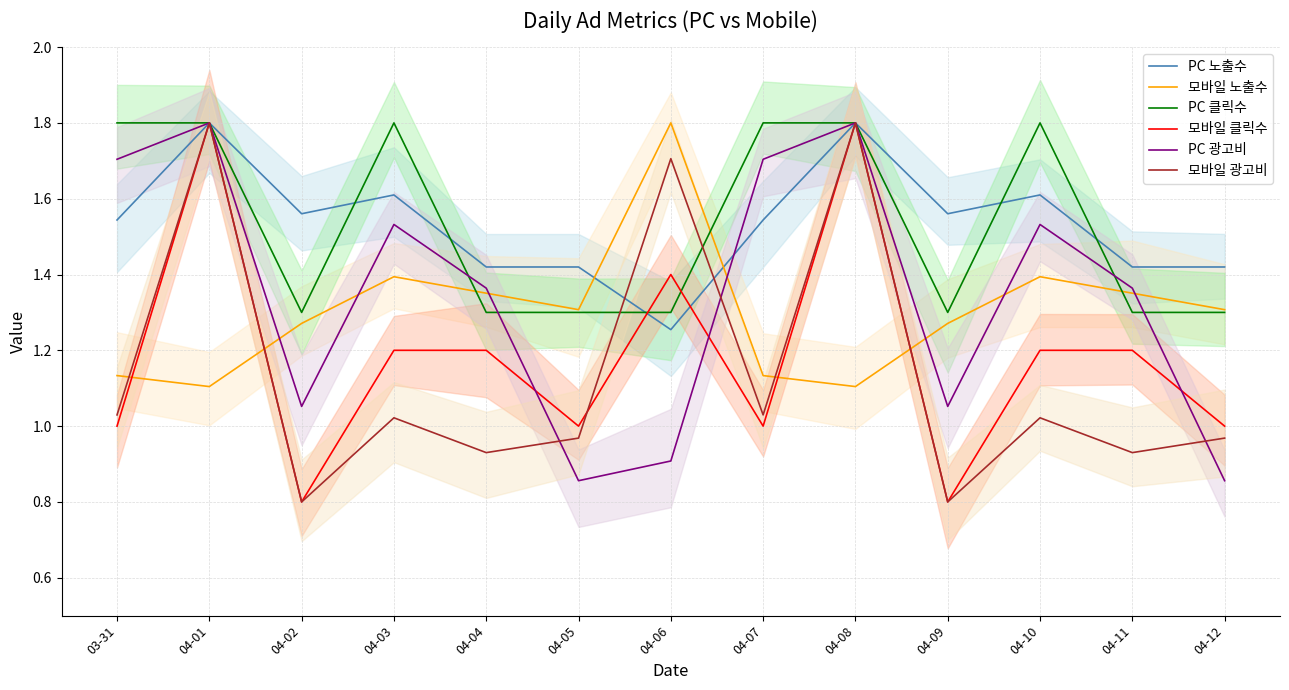

Which label corresponds to the smallest value in the chart?

04-02